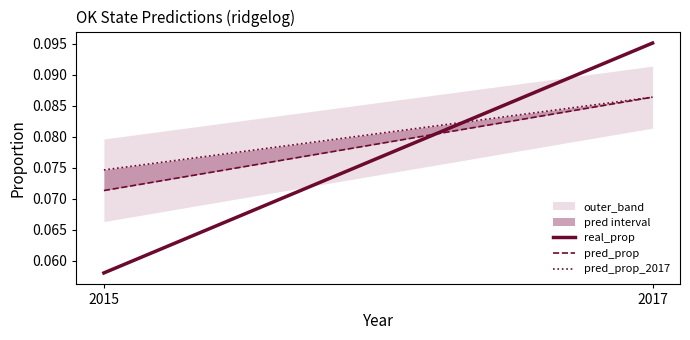

Reading left to right, transcribe all the data shown in this chart.

real_prop: 2015=0.1	2017=0.1
pred_prop: 2015=0.1	2017=0.1
pred_prop_2017: 2015=0.1	2017=0.1